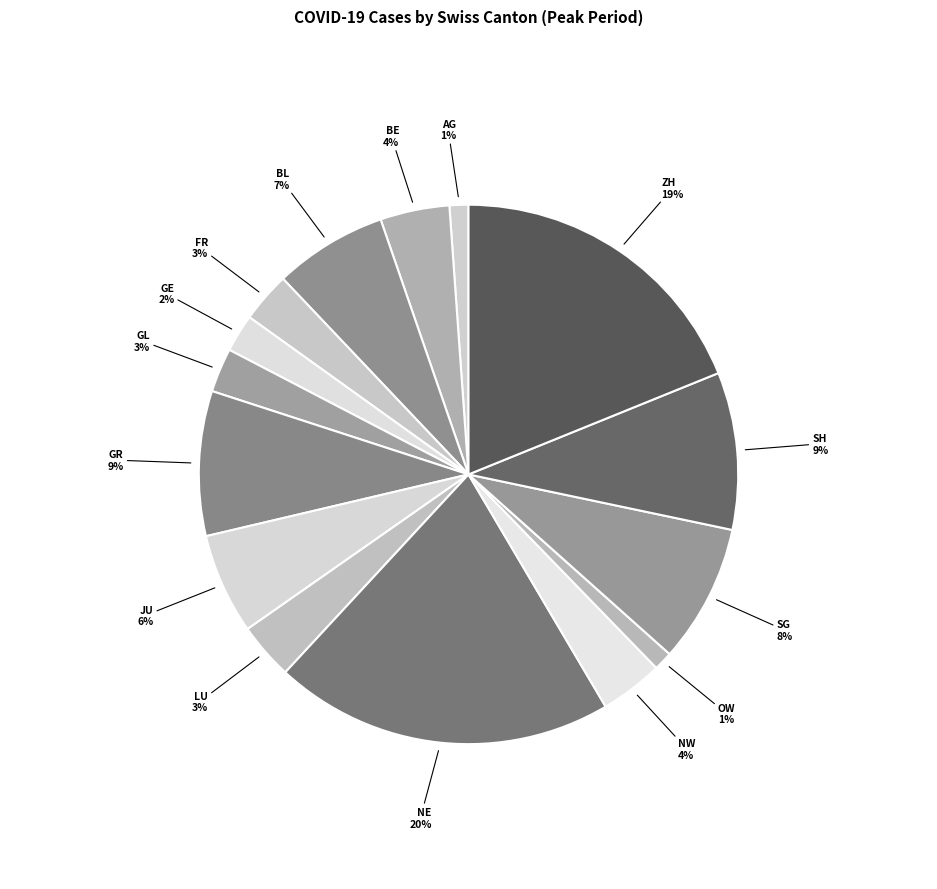

To the nearest percent, what percentage of the pie is OW?

1%